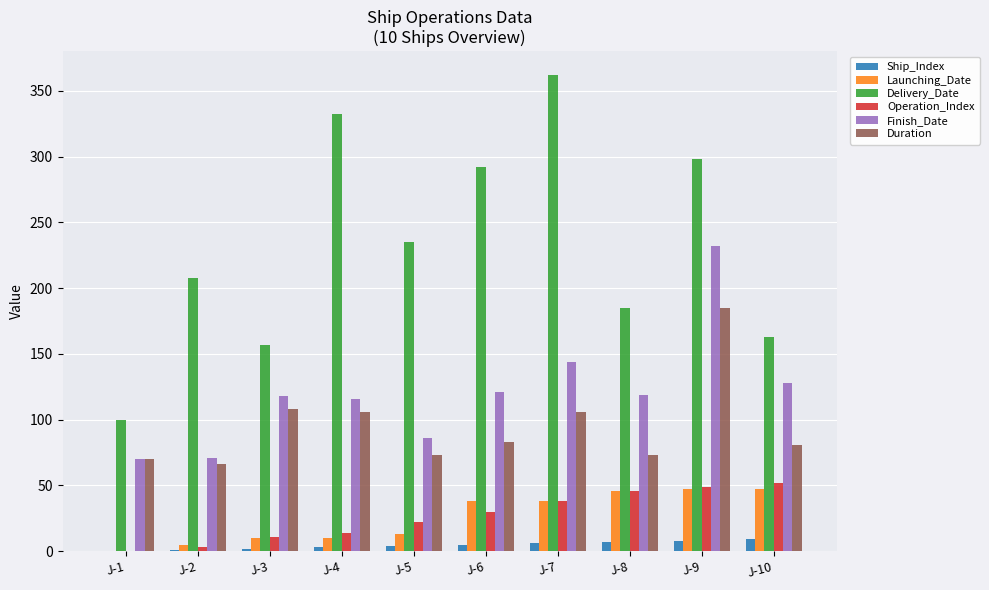

Is it true that Finish_Date equals 136 at J-9?

False